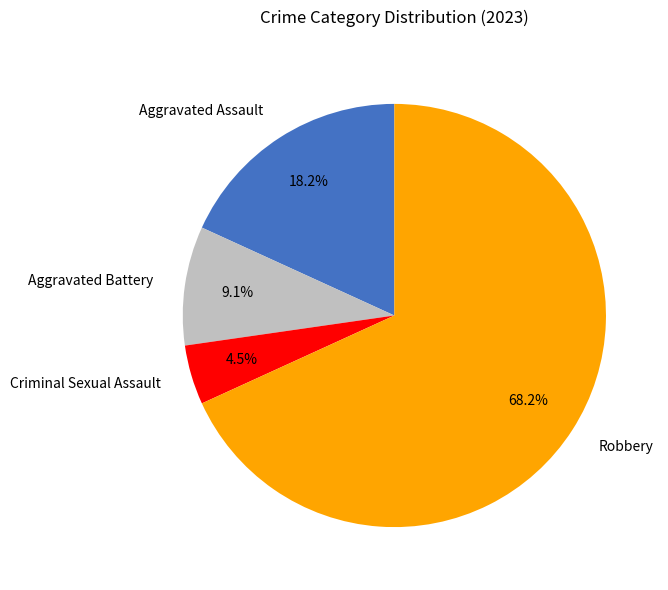

Do Aggravated Battery and Robbery together represent more than half of the pie?

Yes